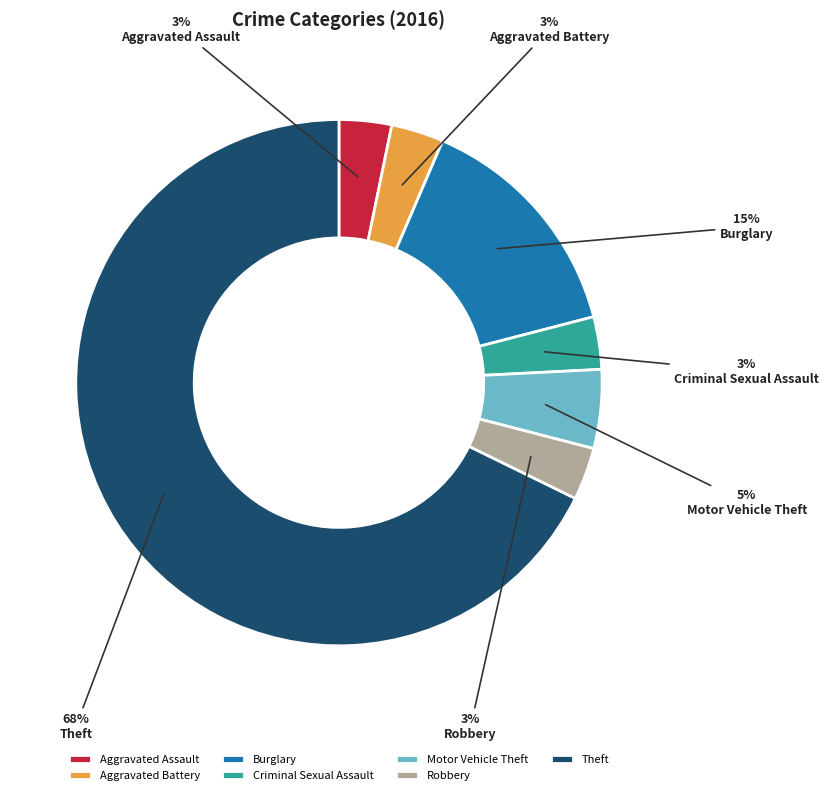

Is the sum of Aggravated Battery and Burglary greater than half?

No